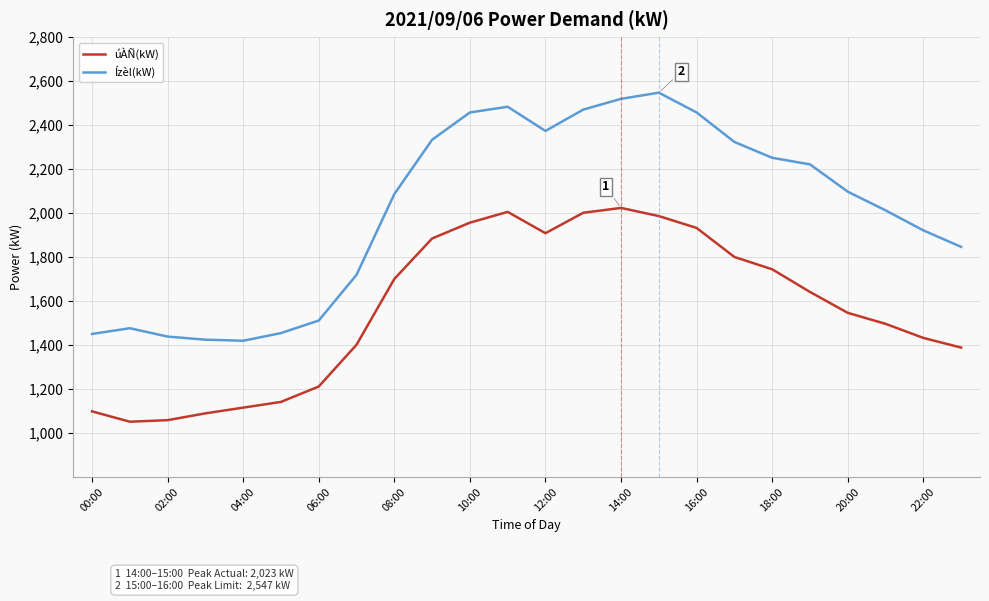

Which series has the largest total across all categories?

Ízèl(kW)